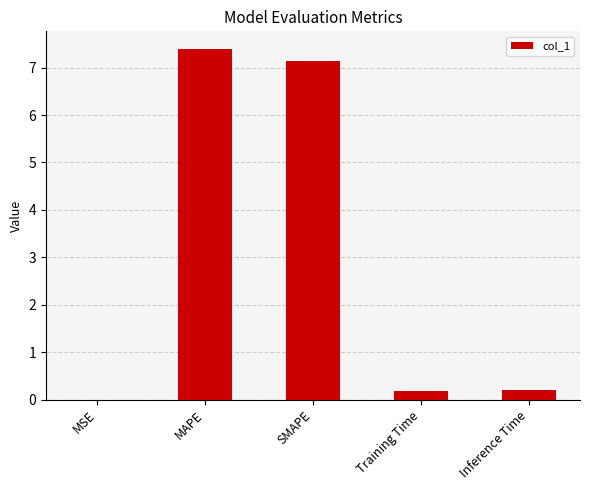

Which label corresponds to the largest value in the chart?

MAPE